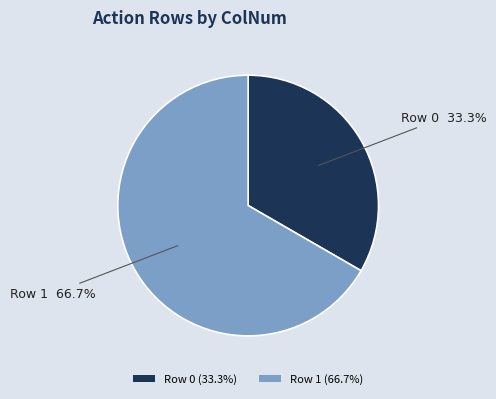

How many slices are in this pie chart?

2